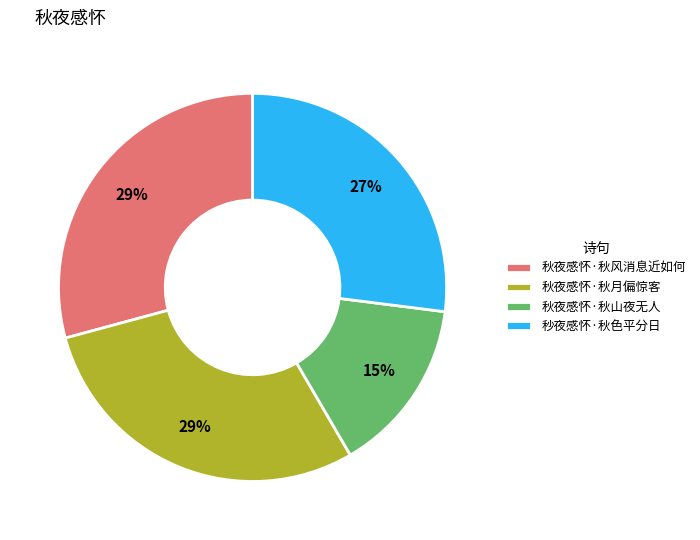

Combined, do 秋夜感怀·秋山夜无人 and 秋夜感怀·秋风消息近如何 account for over 50%?

No